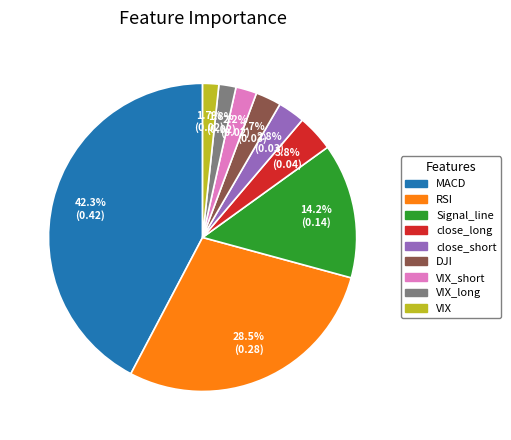

How many segments does this pie chart have?

9